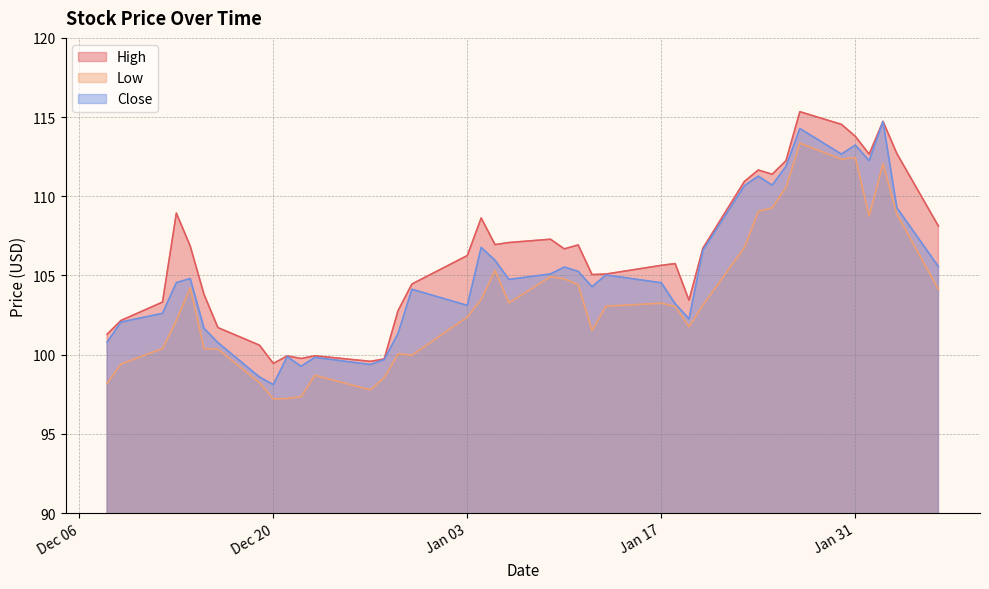

At which category is the sum across all series the highest?

2023-01-27